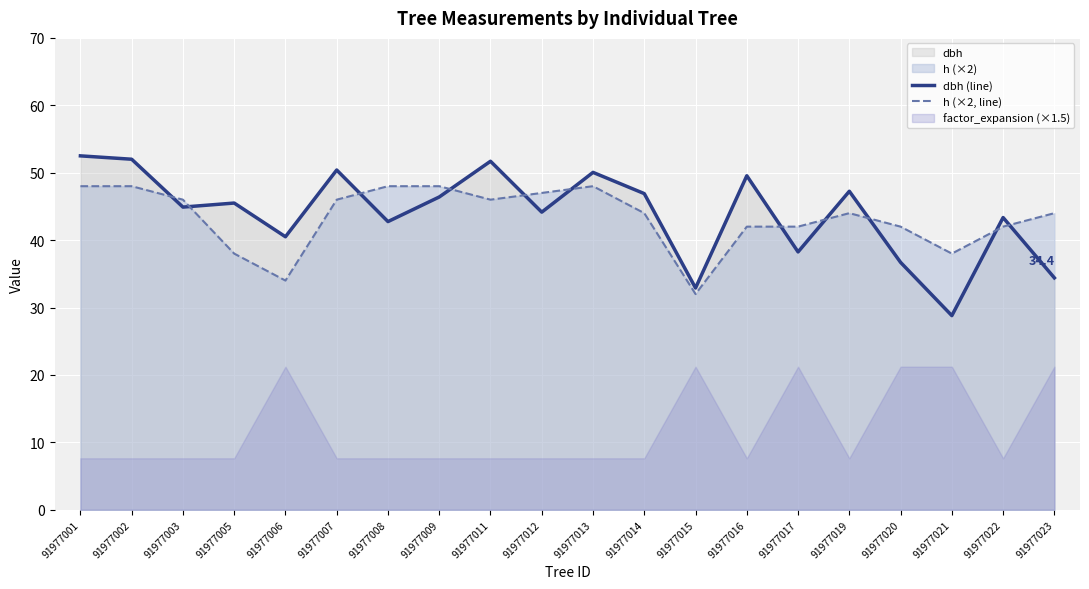

What is the difference between the h (×2, line) values at 91977016 and 91977001?

6.0